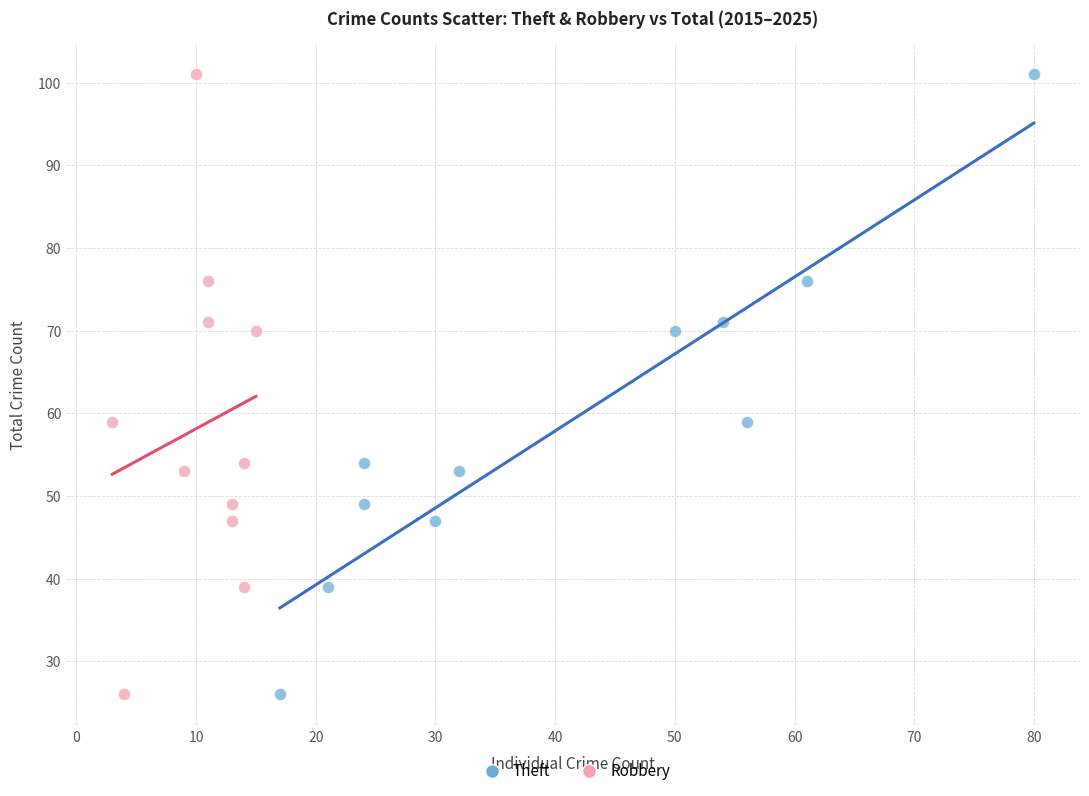

What are all the series names shown in the legend?

Theft, Robbery